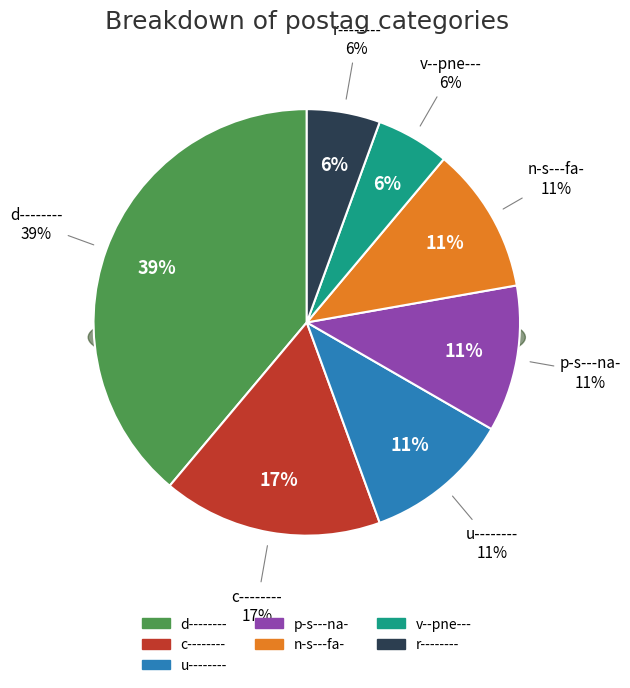

How much of the chart is everything except v--pne---?

94.4%